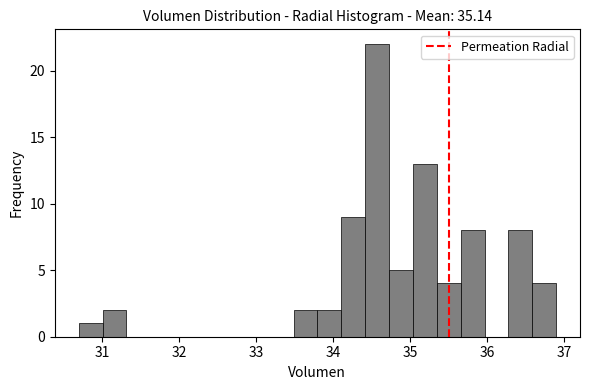

Read against the x-axis, roughly where is the centre of the tallest bar?

34.6